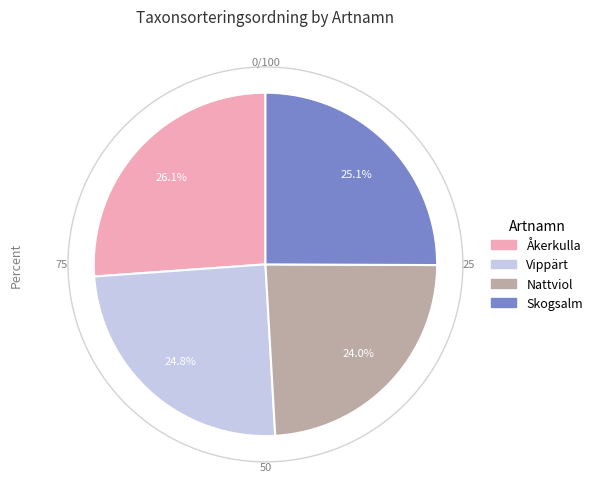

To the nearest percent, what is the combined percentage of Åkerkulla and Nattviol?

50%